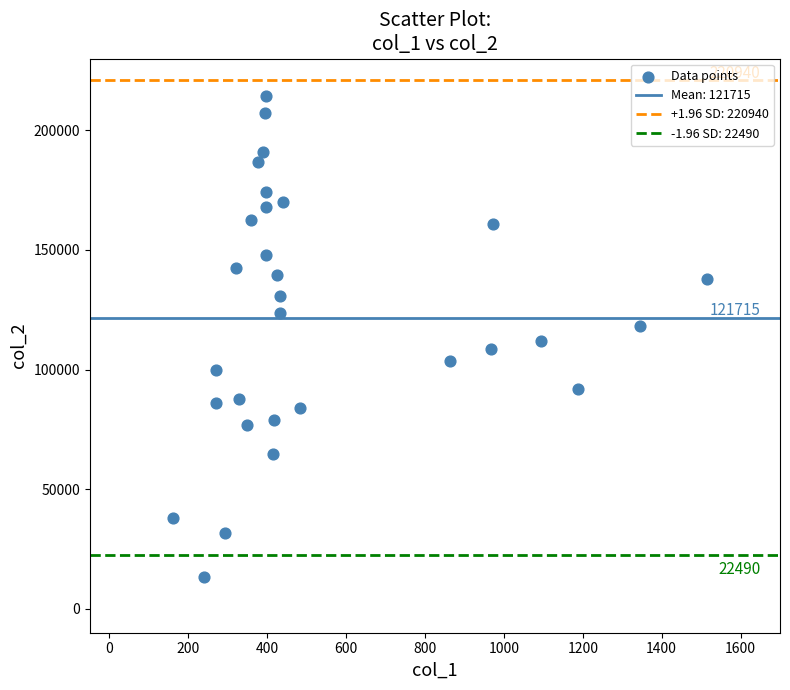

What is the range of Y values (max minus min)?

201057